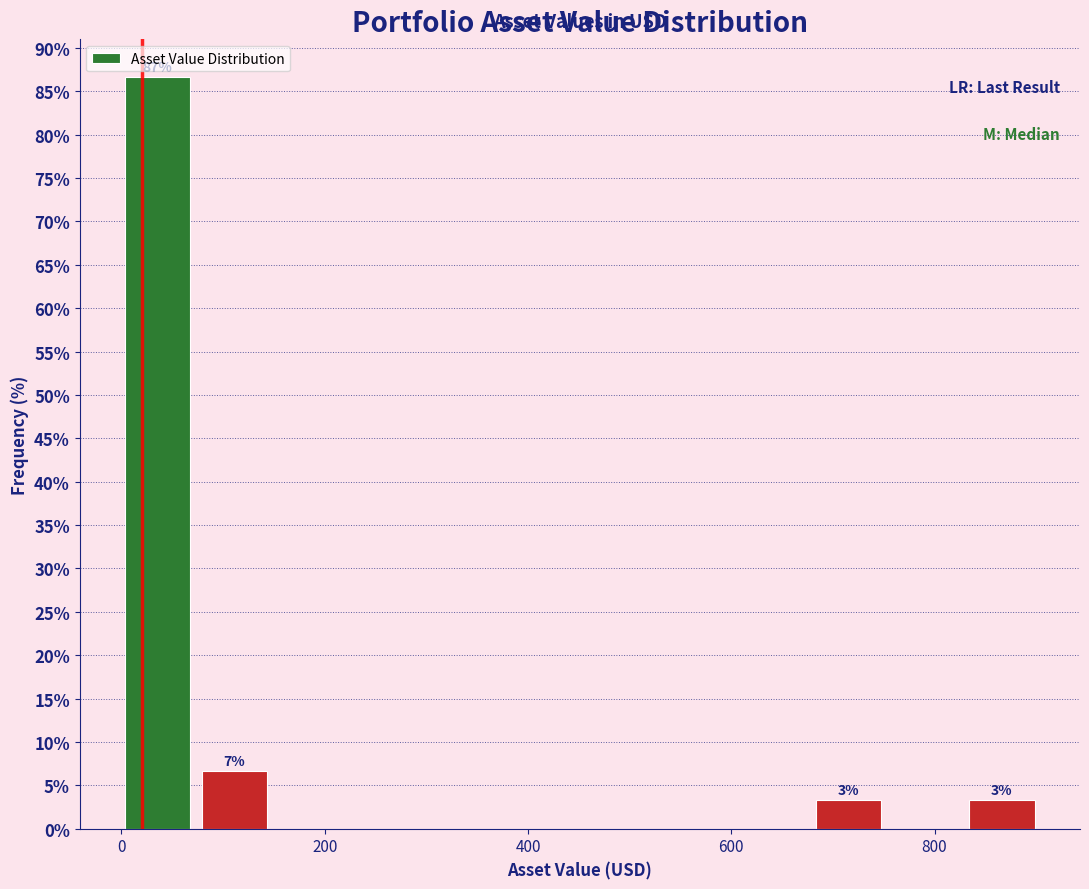

Around what value on the x-axis is the tallest bar? Give the approximate position of its centre, as read against the axis.

40